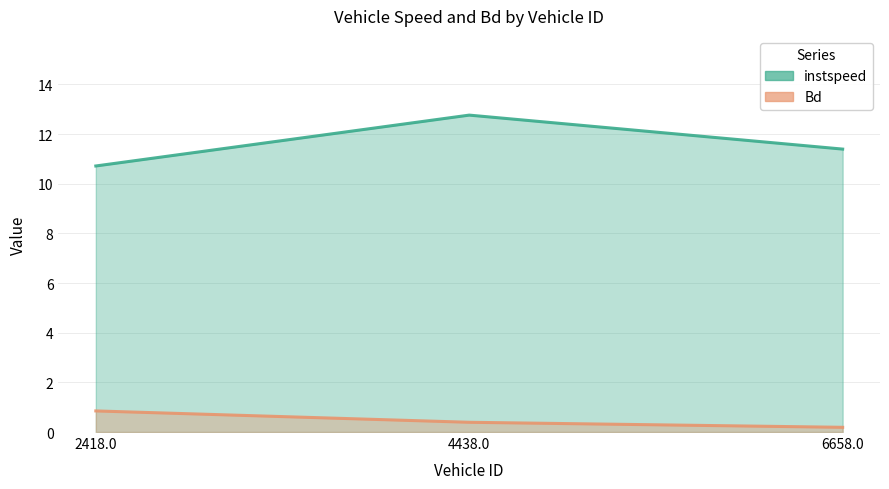

Does the chart display data point markers on the line(s)?

No